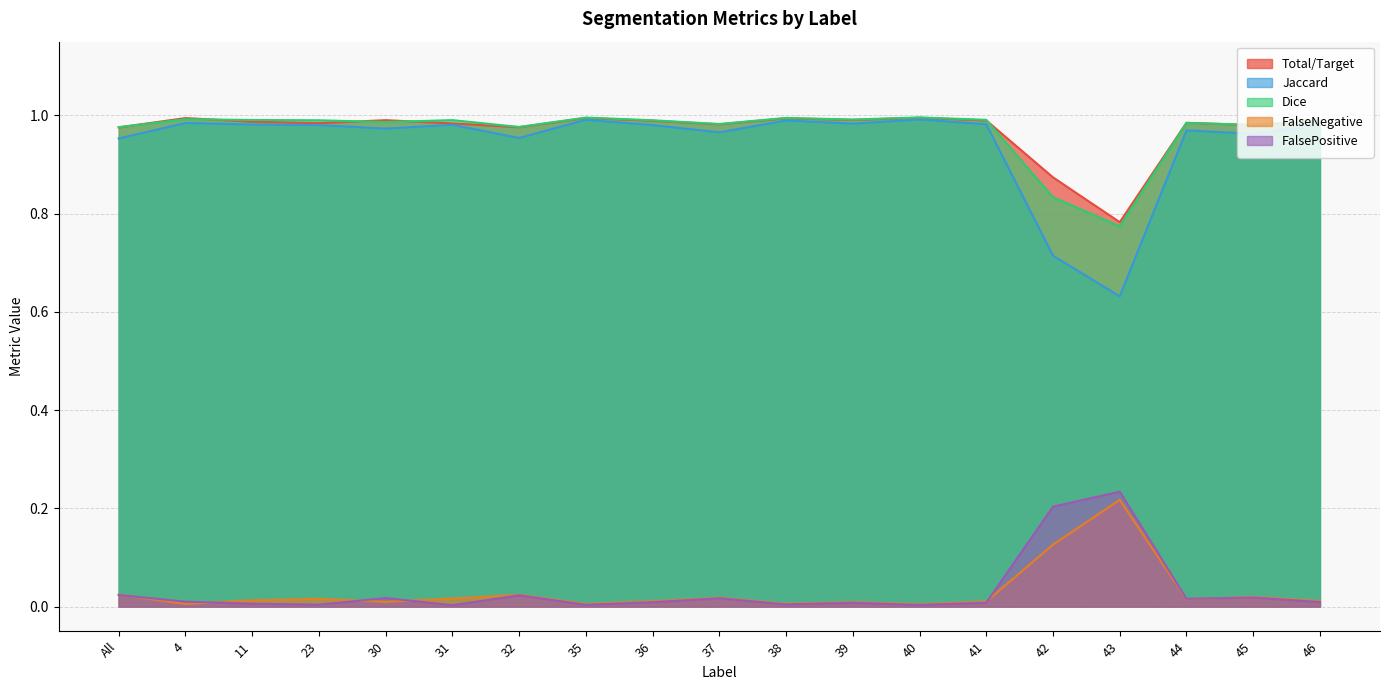

True or false: Dice and Jaccard cross at least once.

False